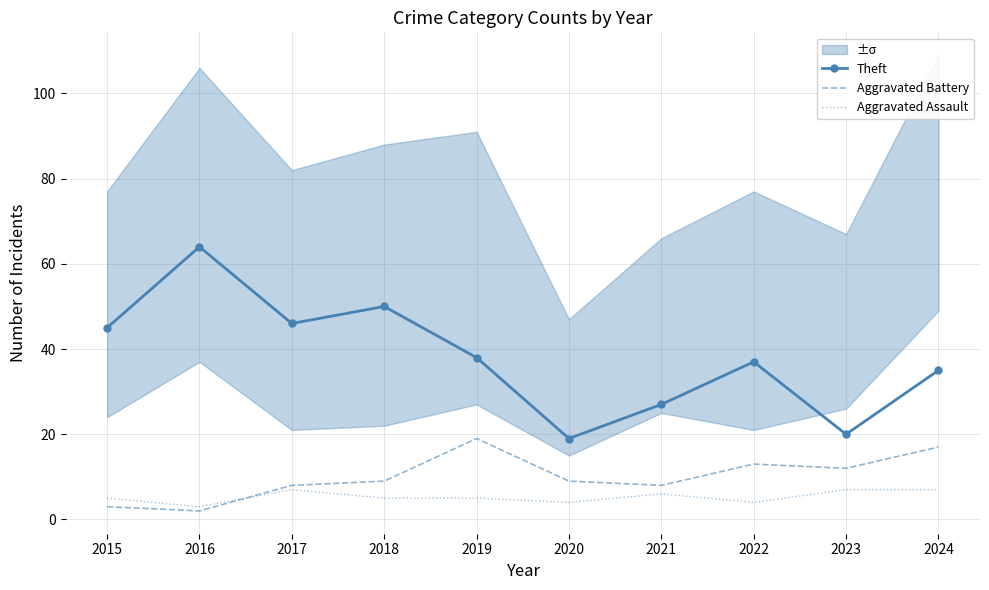

What is the highest value of the Aggravated Assault series?

7